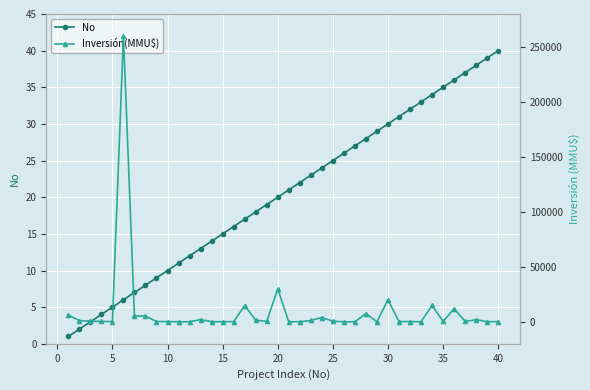

Is it true that No equals 5 at 5?

True